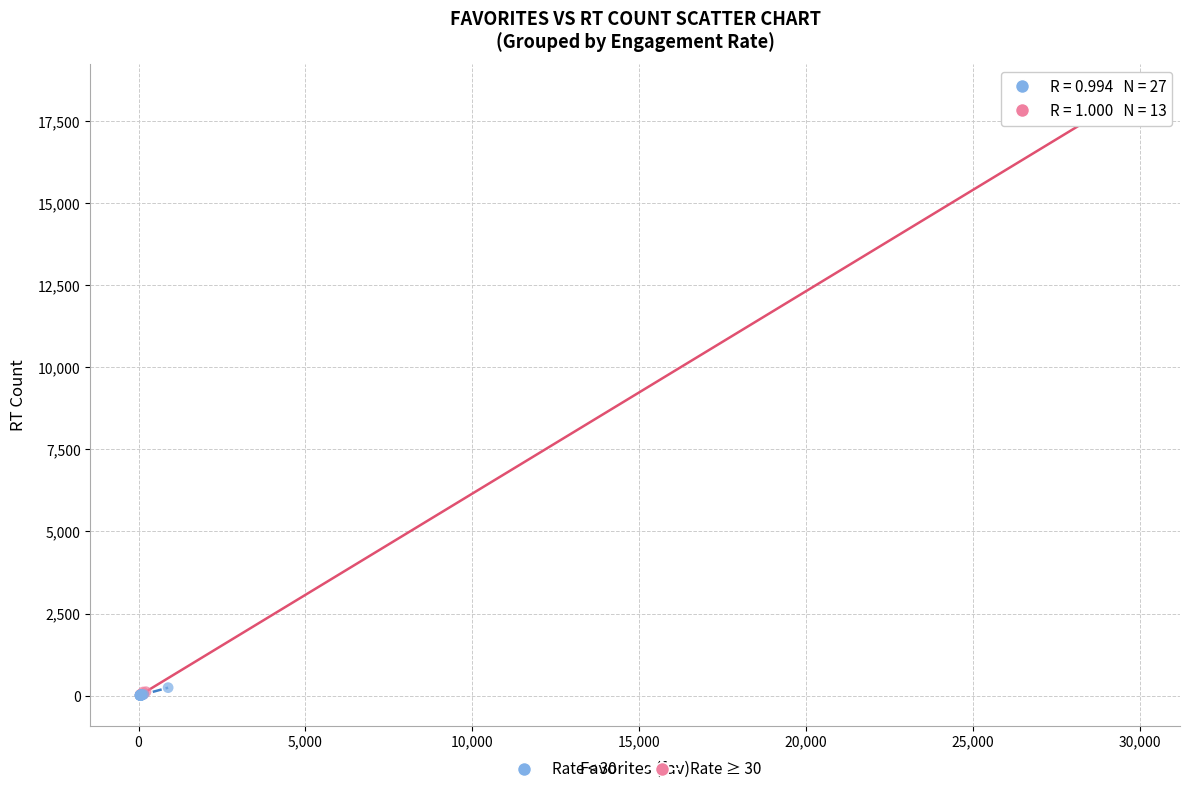

Which series has the largest Y range (max minus min)?

Rate ≥ 30